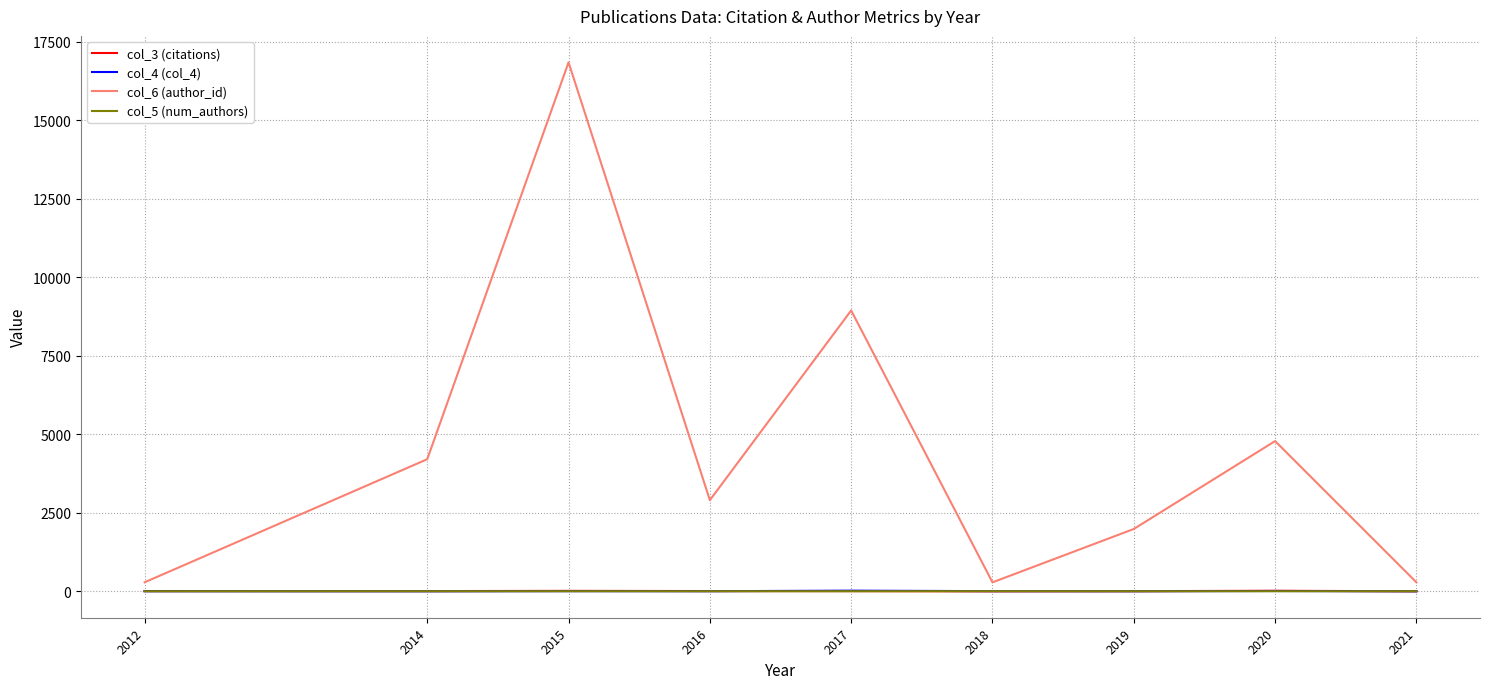

Is it true that col_6 (author_id) equals 284.5 at 2018?

True